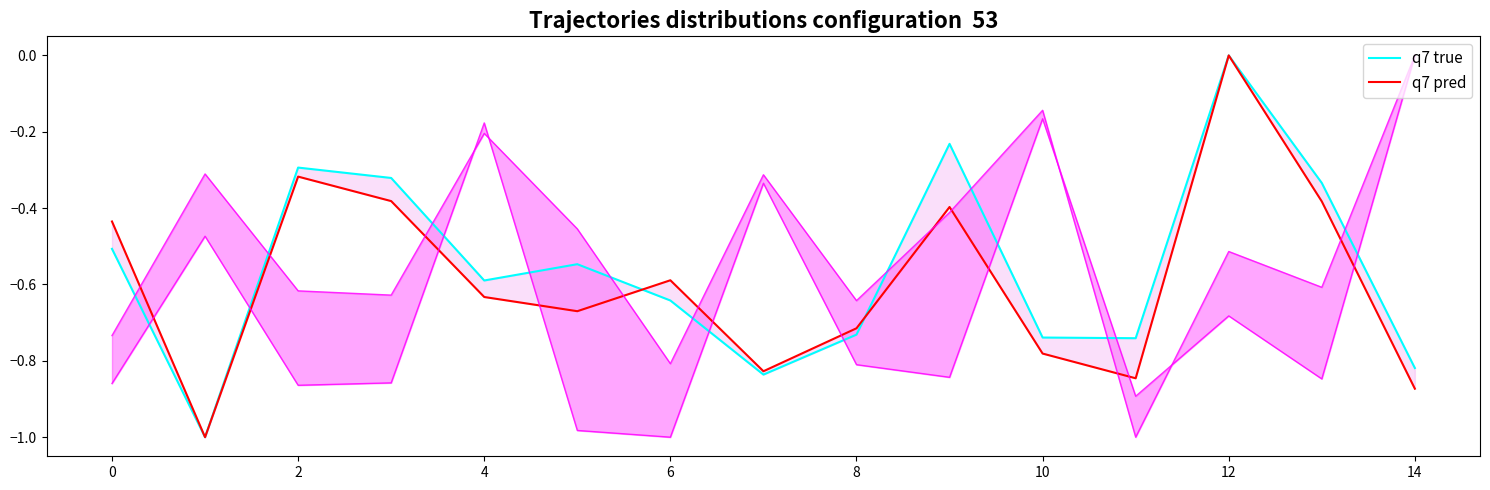

True or false: q7 pred has a value of -0.1 at 8.

False